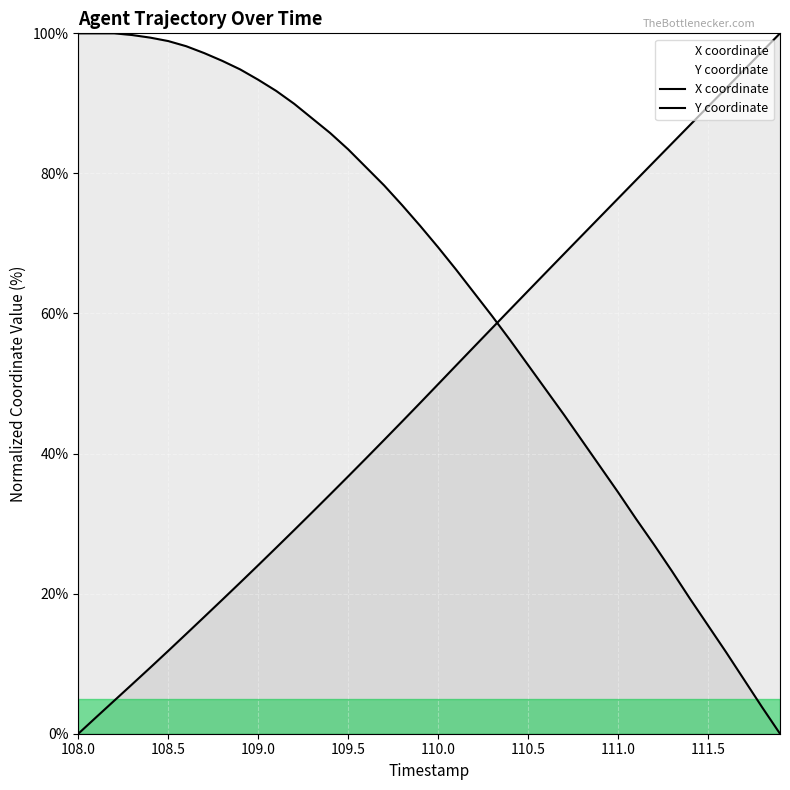

What is the average value of the Y series?

49.1